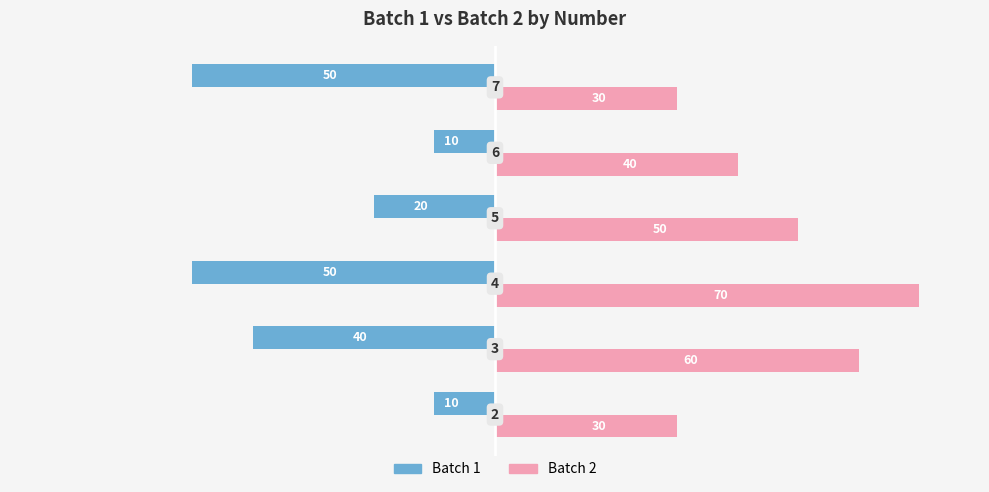

What are all the series names shown in the legend?

Batch 1, Batch 2